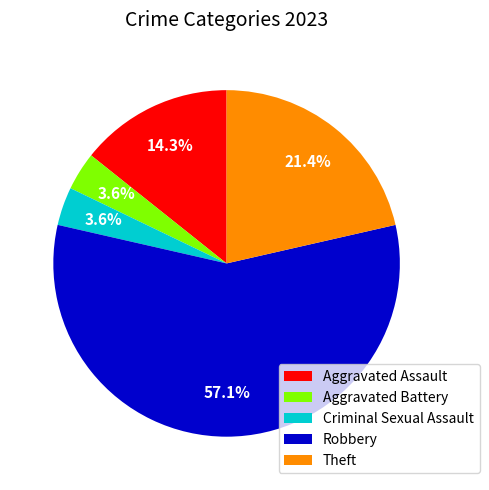

Which slice is the largest?

Robbery